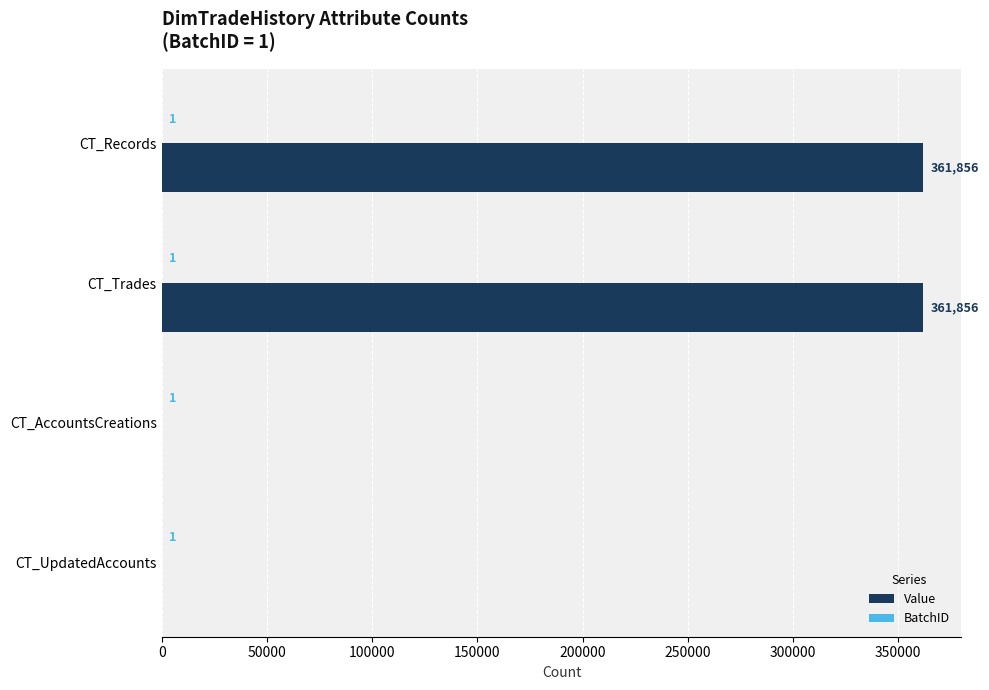

Between CT_Trades and CT_UpdatedAccounts, which series saw the biggest shift?

Value